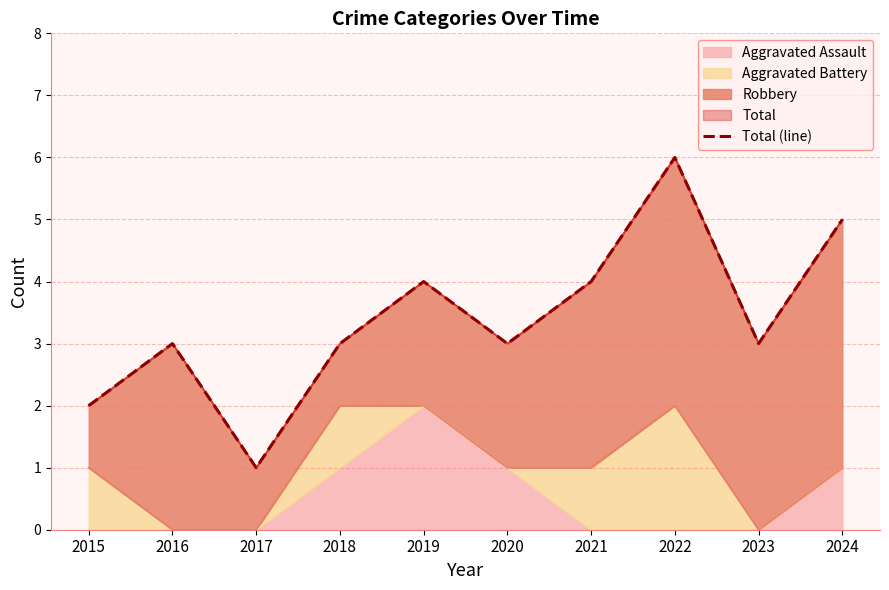

At which category does the data reach its first local valley?

2017